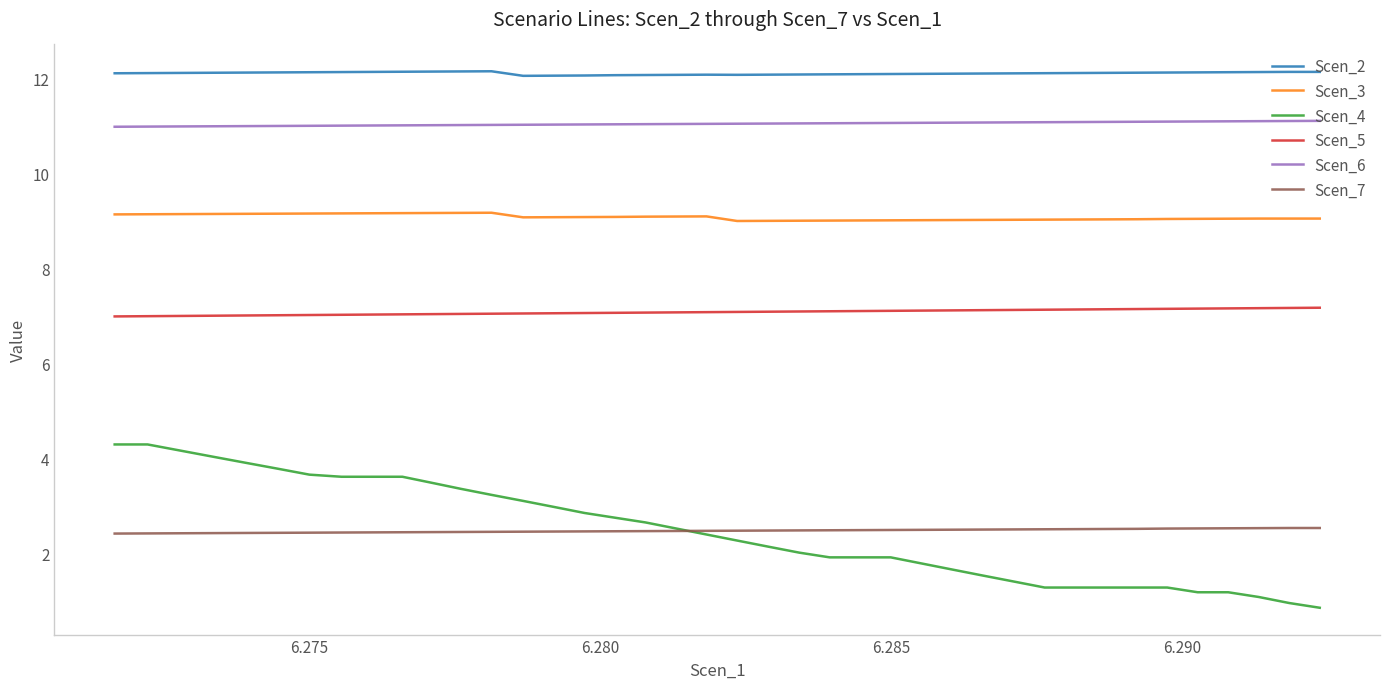

Is this an area chart (filled region under the line)?

No